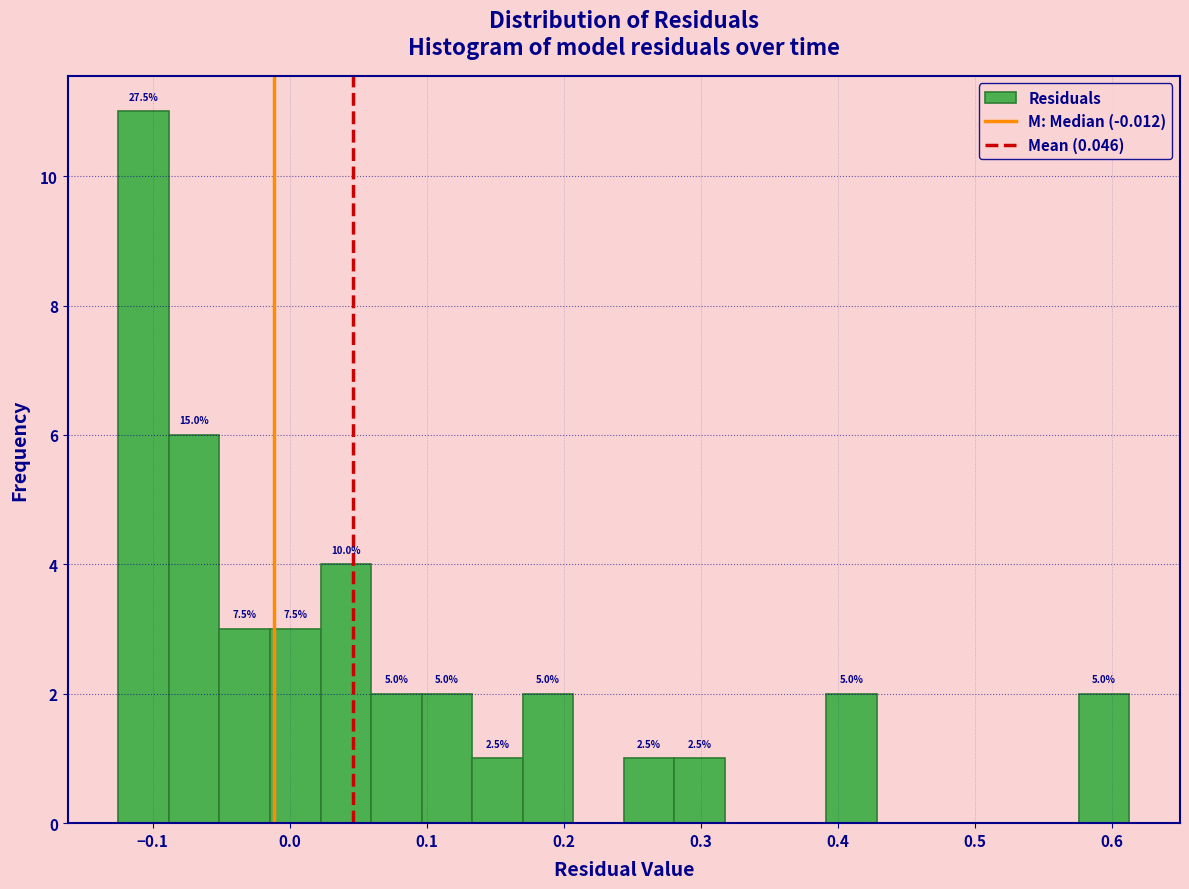

Around what value on the x-axis is the tallest bar? Give the approximate position of its centre, as read against the axis.

-0.11